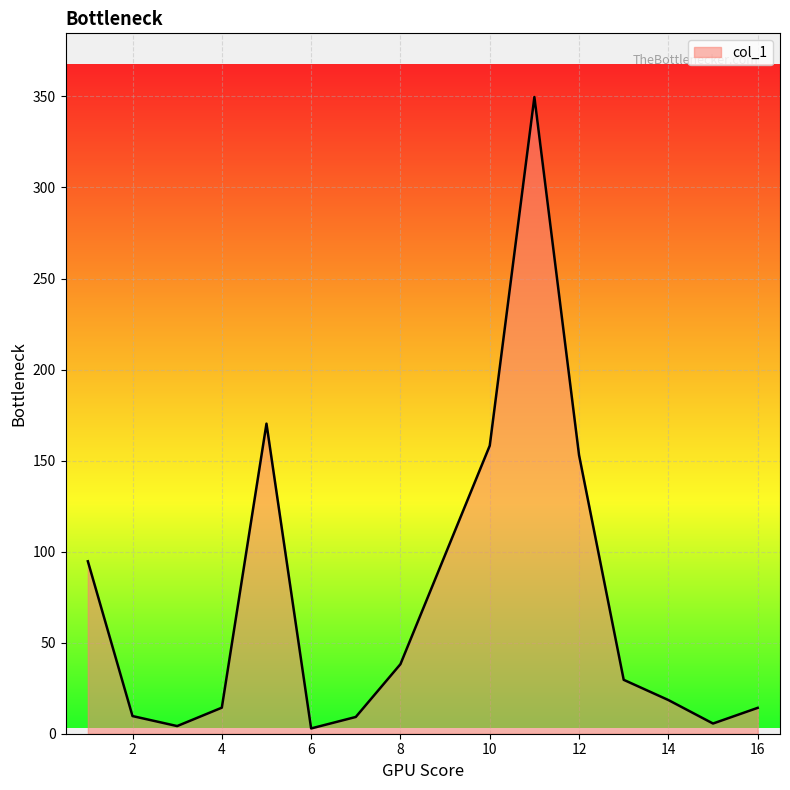

What is the maximum value shown in the chart?

349.7